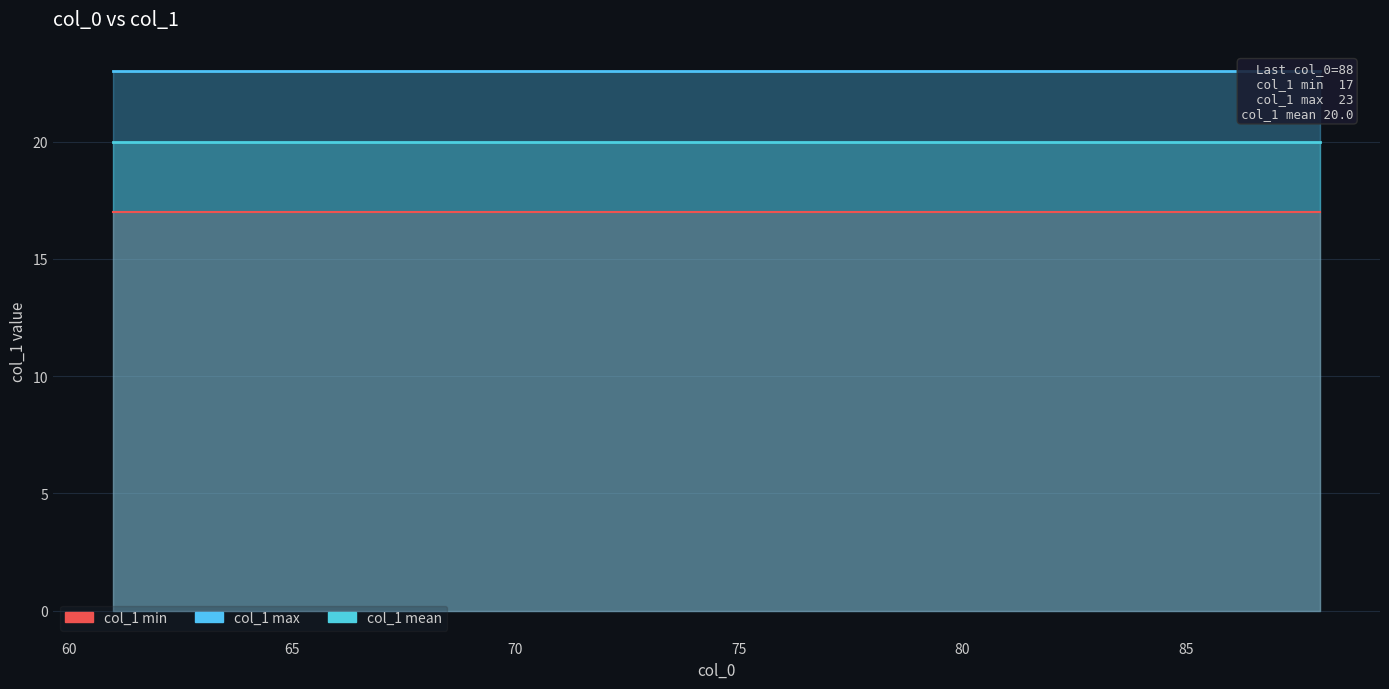

What is the value of the col_1 mean point at the 21st from the left?

20